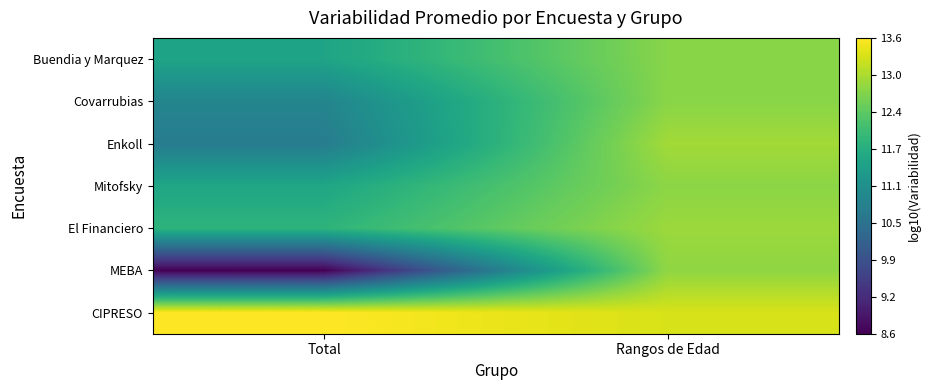

Between Total and Rangos de Edad, which is larger?

Rangos de Edad